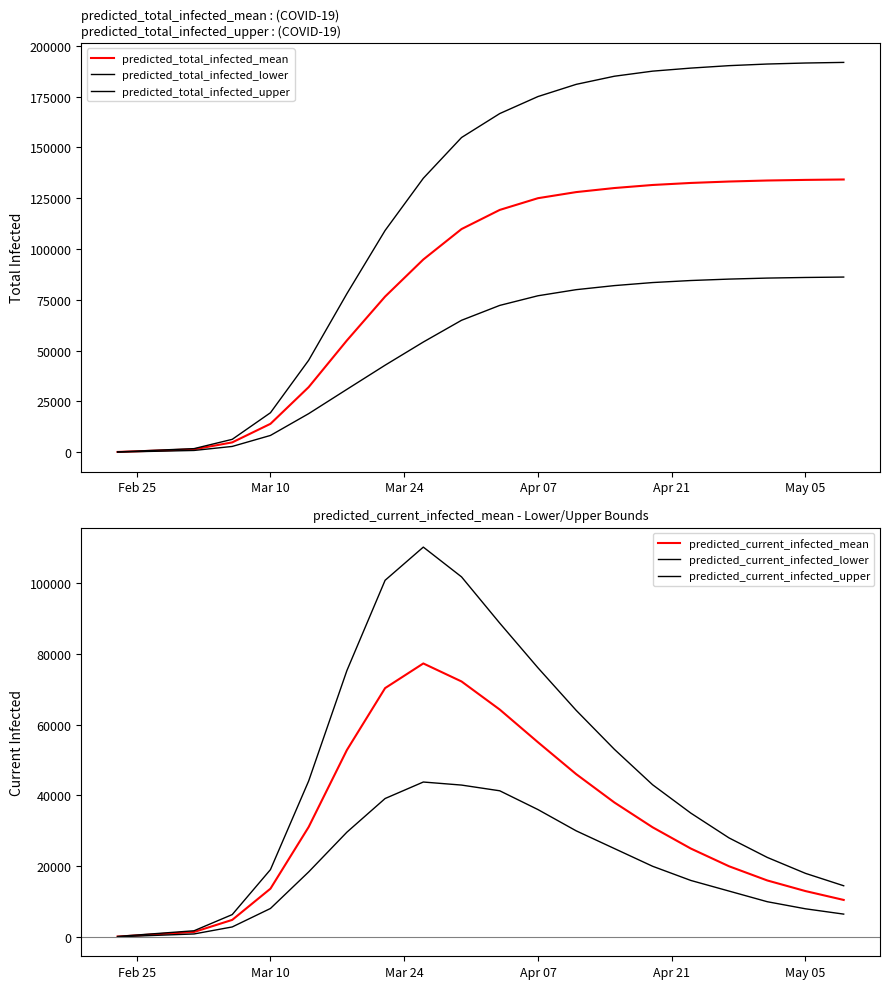

Reading left to right, list all the values displayed in this chart.

predicted_total_infected_mean: 162	808	1455	4871	14002	32058	55010	76602	94839	109816	119234	125000	128000	130000	131500	132500	133200	133700	134000	134200
predicted_total_infected_lower: 100	500	900	2880	8289	19007	30958	42843	54241	64934	72258	77000	80000	82000	83500	84500	85200	85700	86000	86200
predicted_total_infected_upper: 200	1000	1800	6368	19454	45272	78019	109121	134804	154846	166629	175000	181000	185000	187500	189000	190200	191000	191500	191800
predicted_current_infected_mean: 162	808	1455	4871	13679	31089	52794	70274	77234	72152	64224	55000	46000	38000	31000	25000	20000	16000	13000	10500
predicted_current_infected_lower: 100	500	900	2880	8089	18407	29618	39119	43774	42913	41300	36000	30000	25000	20000	16000	13000	10000	8000	6500
predicted_current_infected_upper: 200	1000	1800	6368	19054	44072	75219	100701	110065	101666	88610	76000	64000	53000	43000	35000	28000	22500	18000	14500